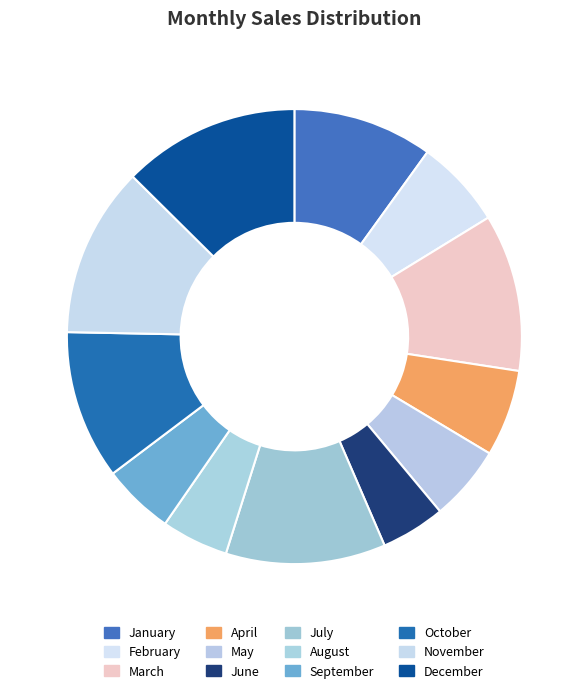

To the nearest percent, what portion does July represent?

11%